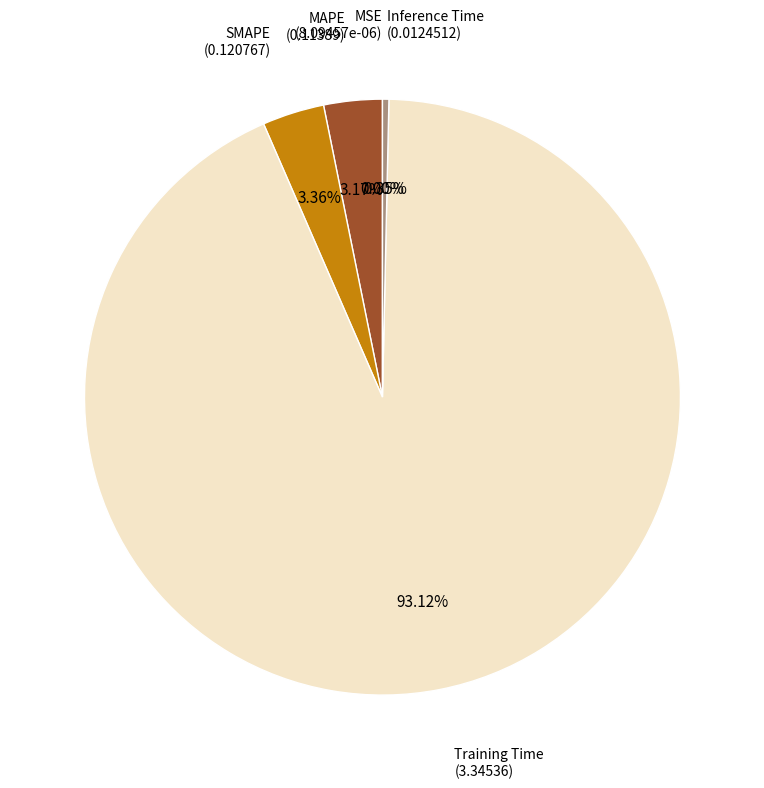

To the nearest percent, what is the difference between the Training Time and Inference Time slice percentages?

93%